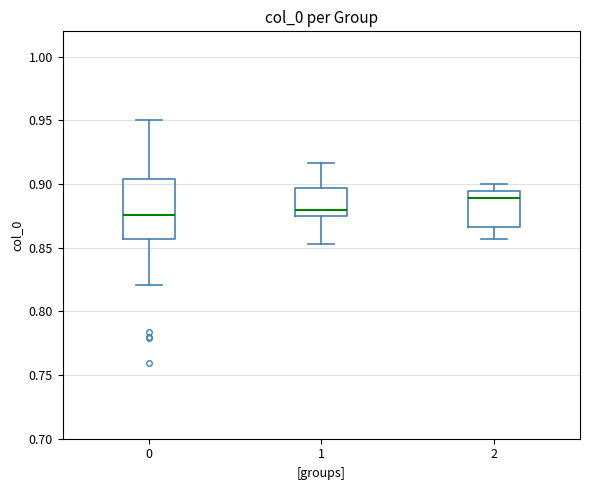

Comparing the boxes themselves (not the whiskers), which one is the tallest?

0